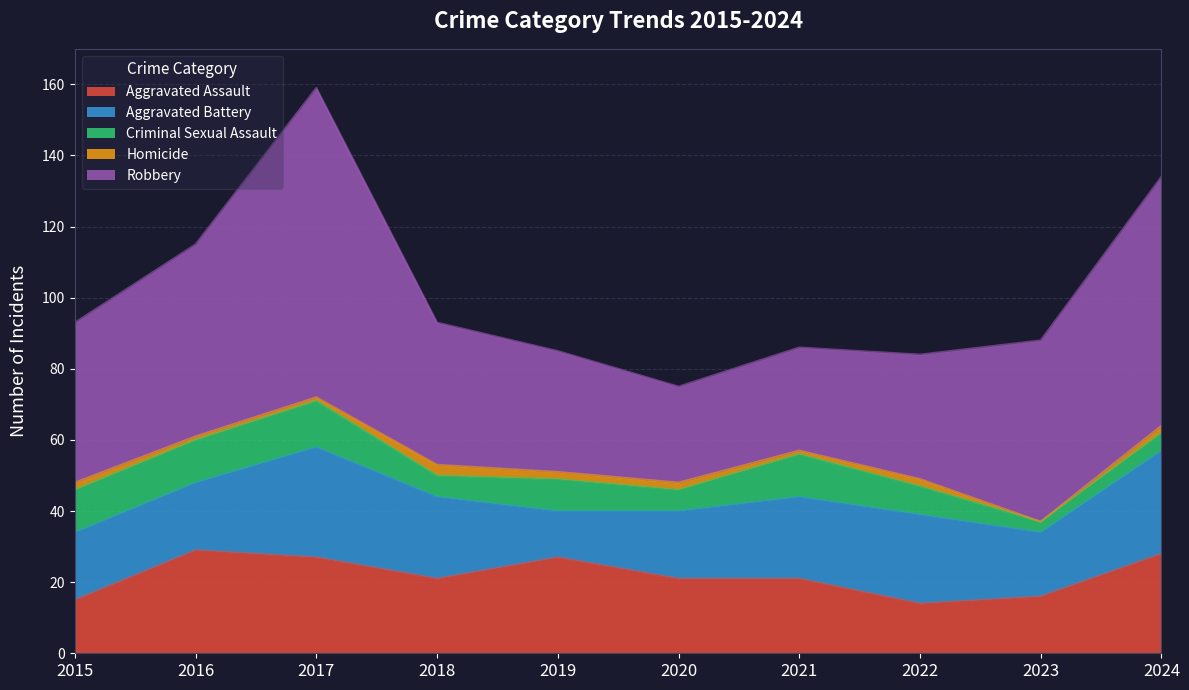

What is the minimum value for Robbery?

27